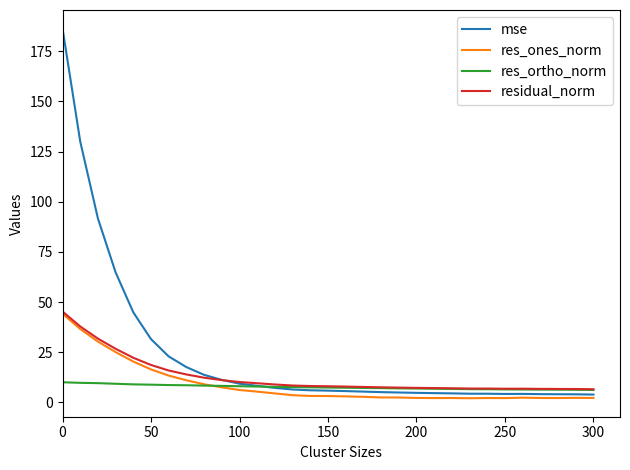

What is the maximum value for mse?

186.3